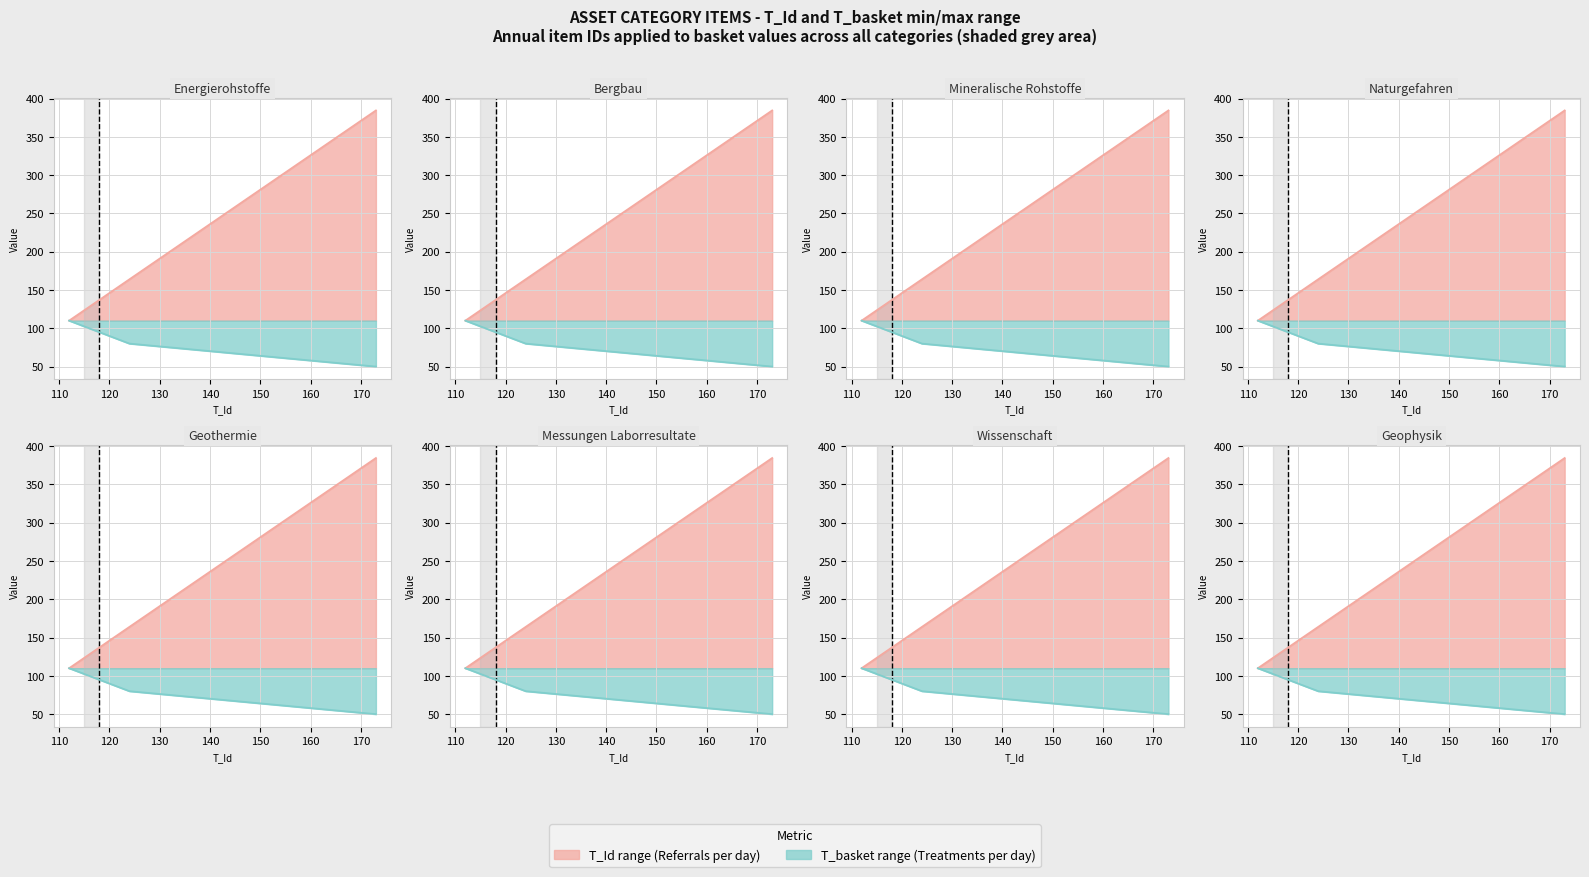

Does the chart have visible grid lines?

Yes